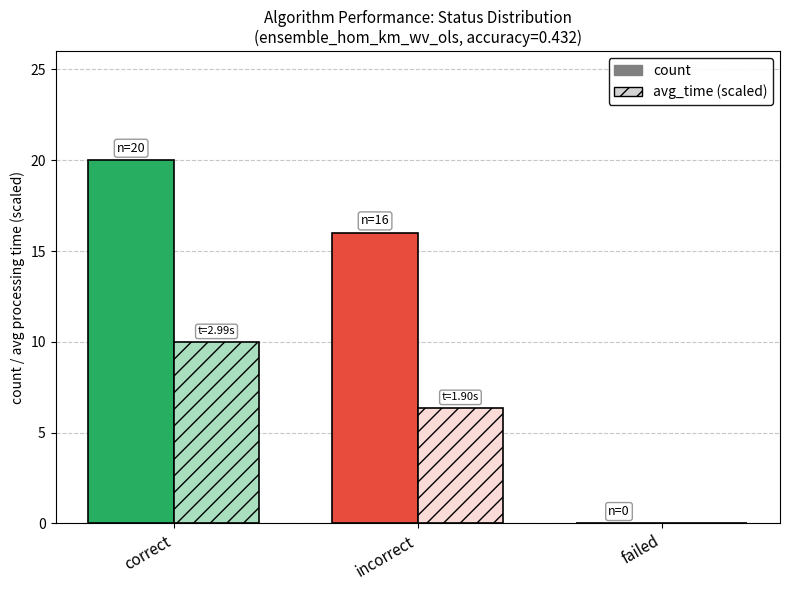

What is the maximum value for avg_time (scaled)?

10.0